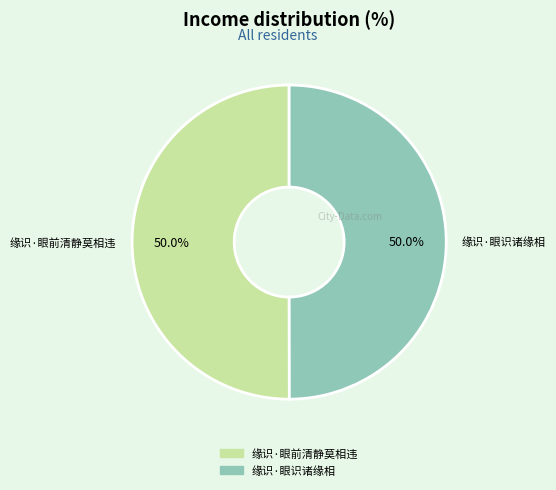

True or false: 缘识·眼前清静莫相违 accounts for 57% of the total.

False